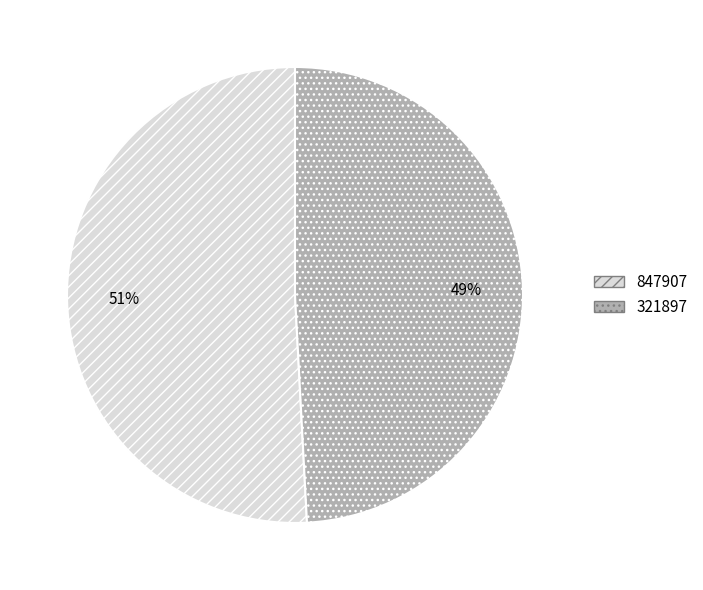

To the nearest percent, what percentage of the pie is 847907?

51%